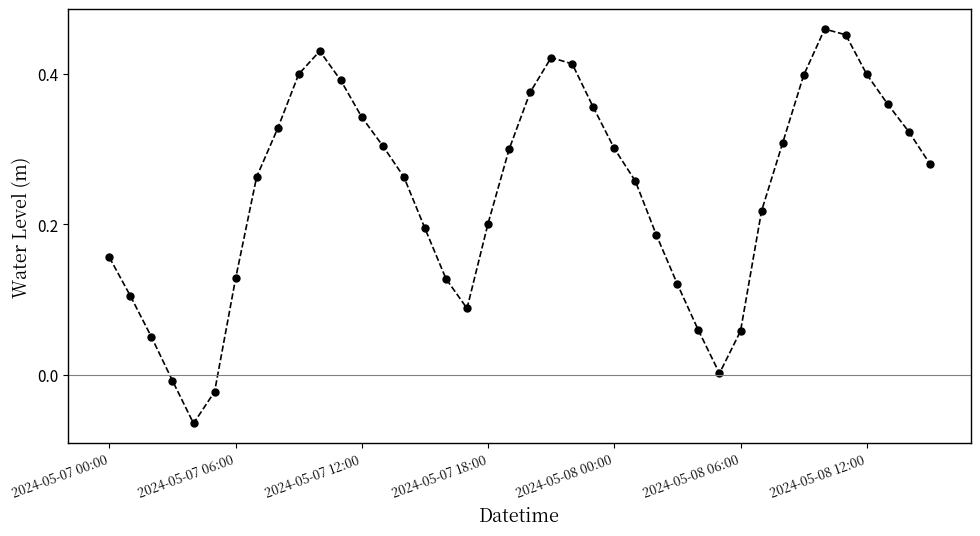

What is the sum of all values?

9.7